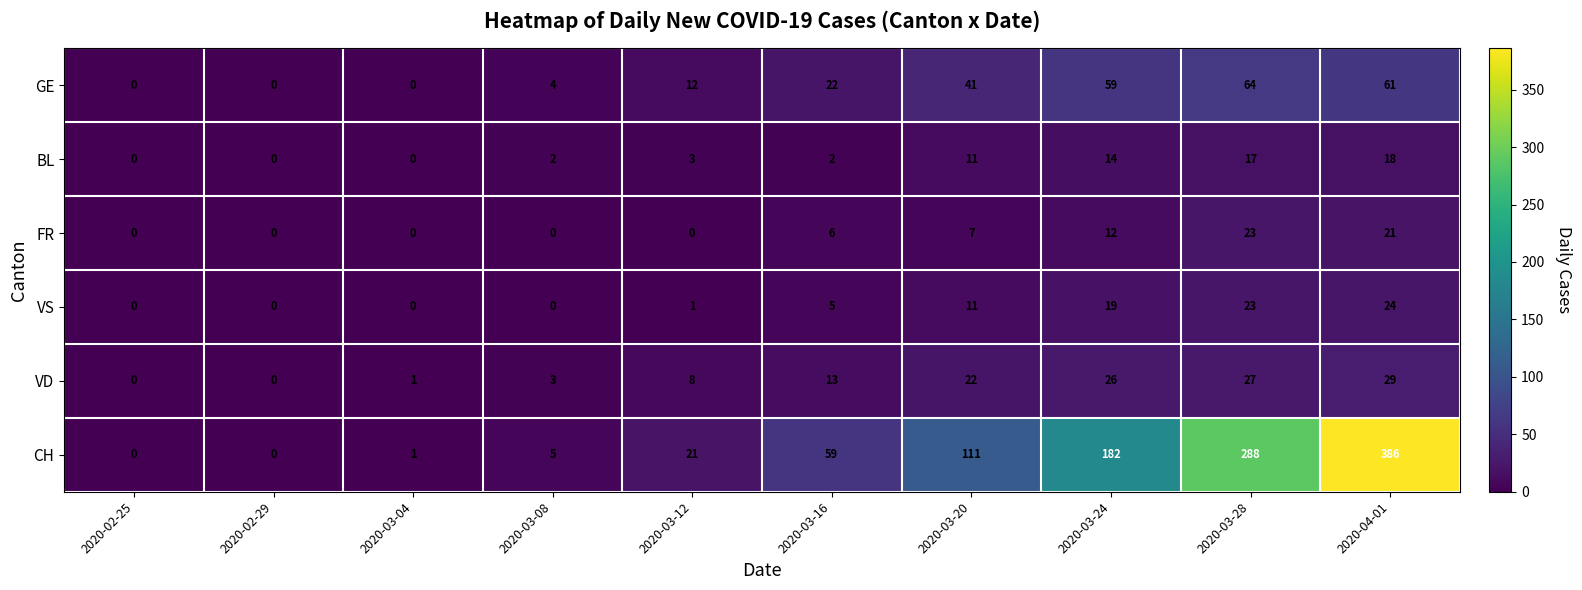

Is the value of BL at 2020-03-12 greater than the value of GE at 2020-03-28?

No